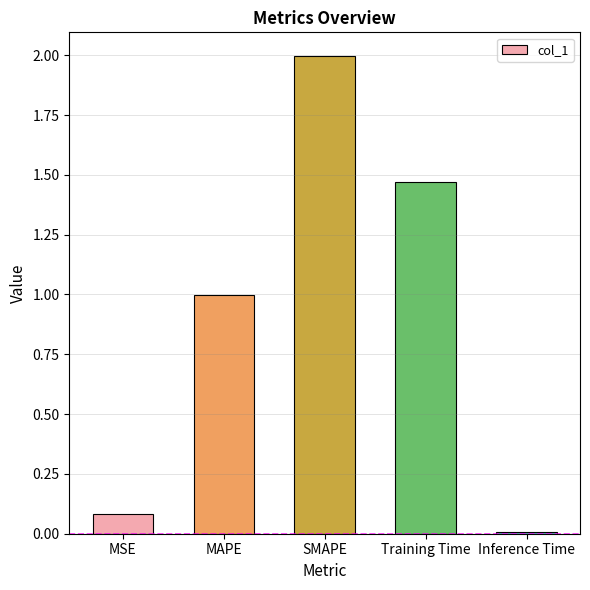

What is the difference between the second highest and second lowest values?

1.4